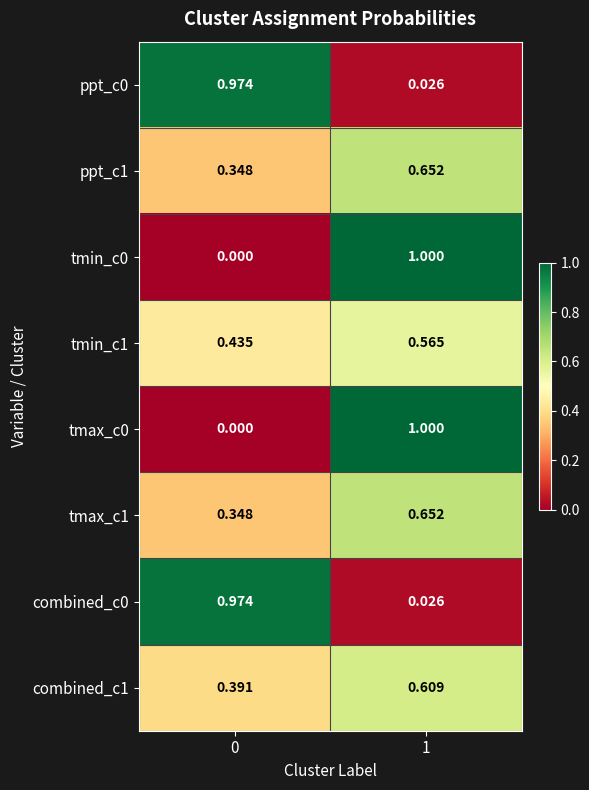

Is the value of tmax_c1 at 1 greater than the value of combined_c1 at 1?

Yes